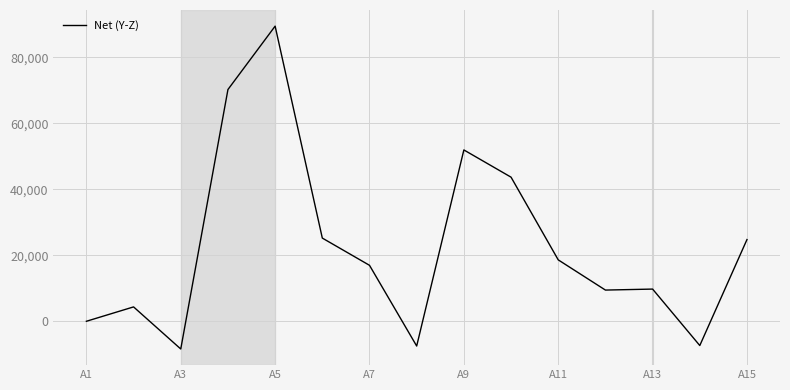

What is the greatest value displayed?

89400